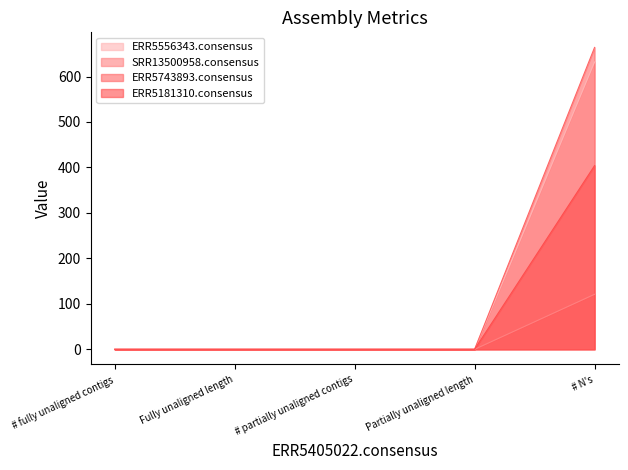

The ERR5181310.consensus series shows -143 at Partially unaligned length. True or false?

False